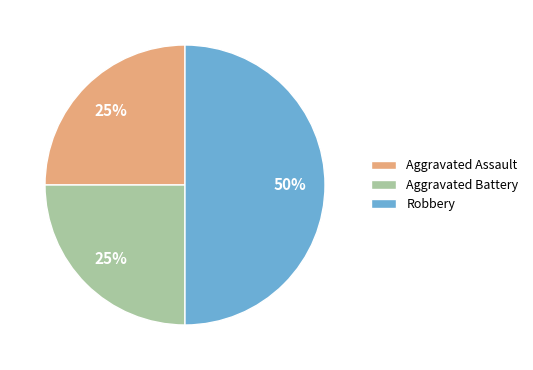

Count the number of slices in the pie.

3